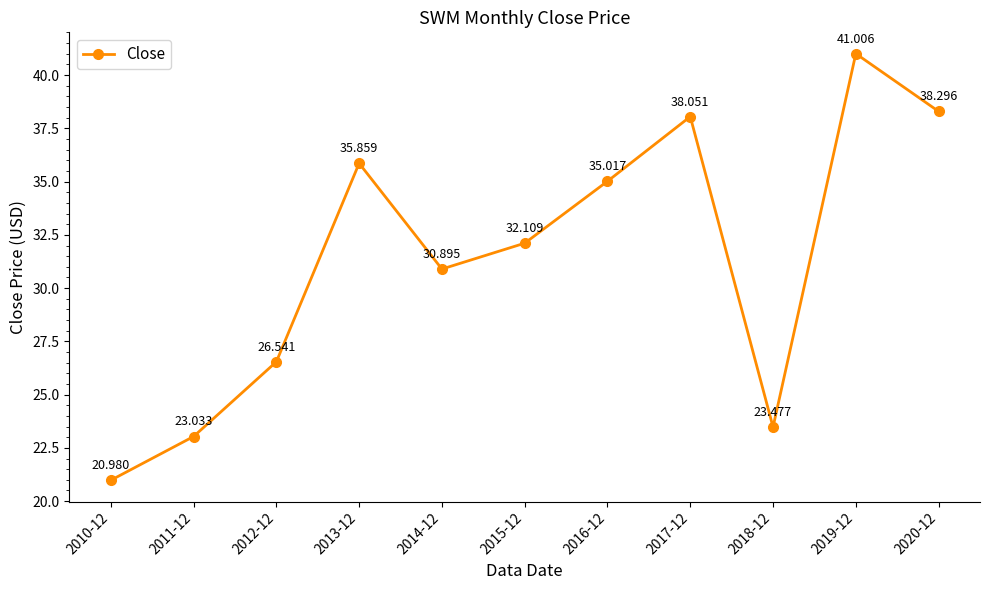

Where does the data first go above 32?

2013-12